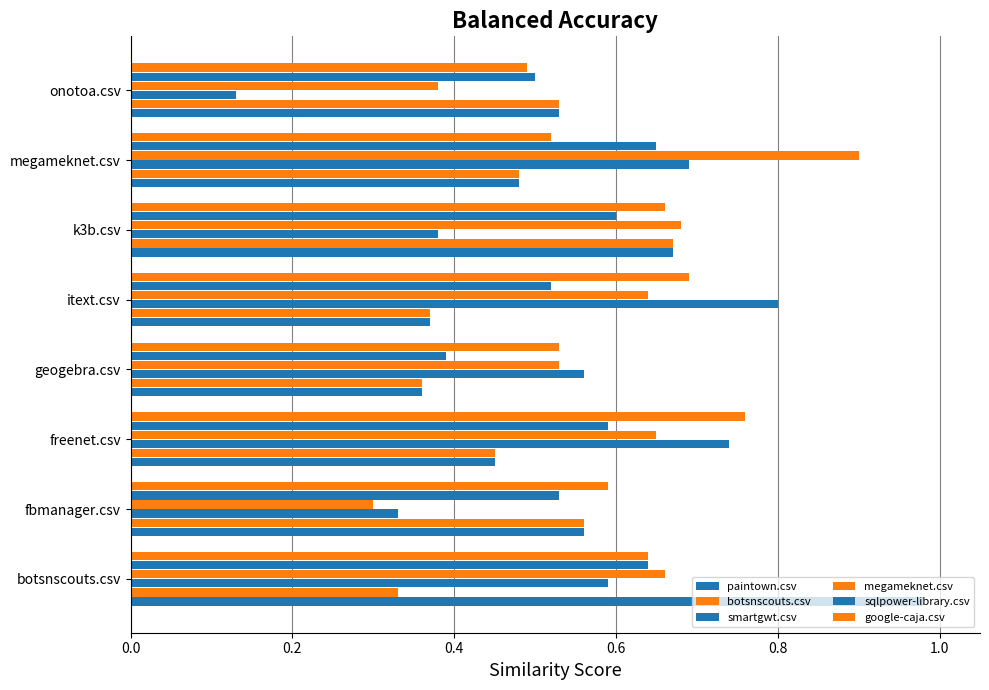

How many data points does each series have?

8